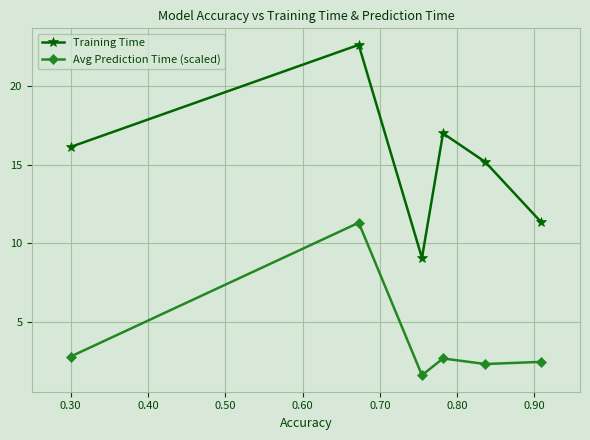

What is the value of the Training Time point at the 4th from the left?

17.0